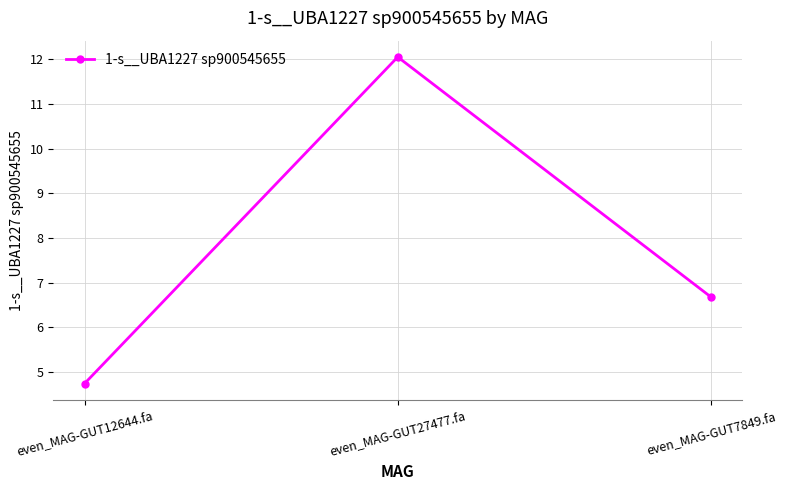

How many data points does each series have?

3